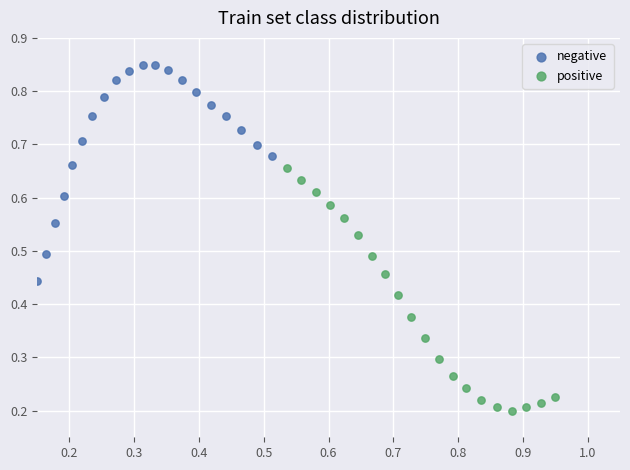

Which series has the largest Y range (max minus min)?

positive